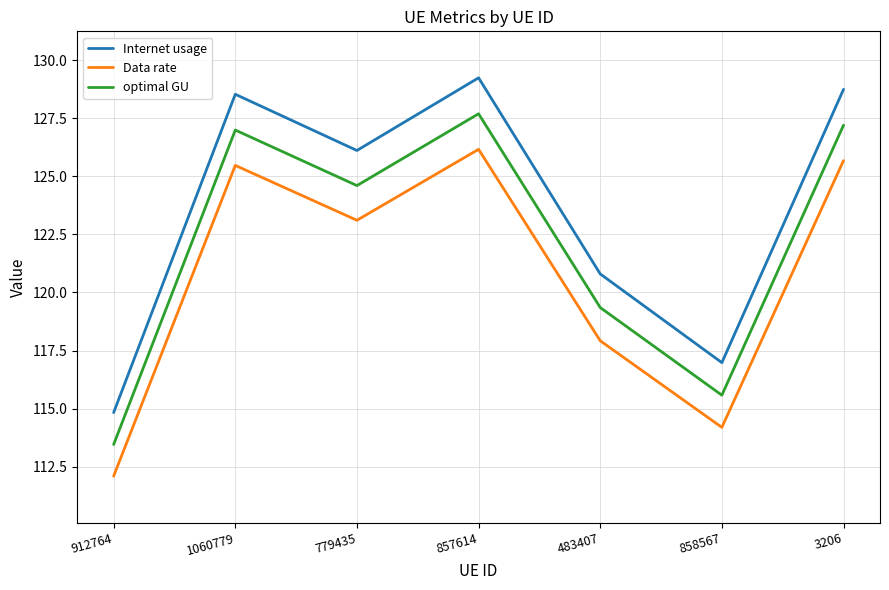

What is the difference between the highest and lowest values at 858567?

2.8